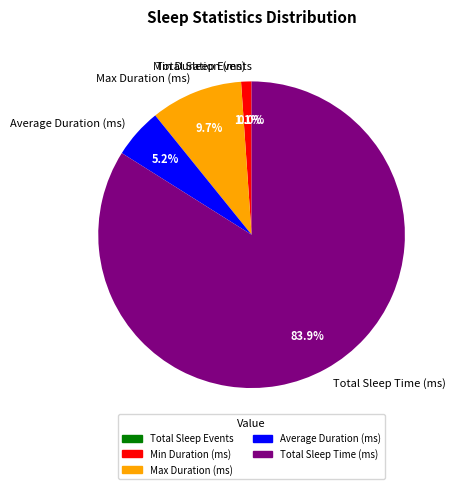

To the nearest percent, what is the combined percentage of Total Sleep Time (ms) and Min Duration (ms)?

85%